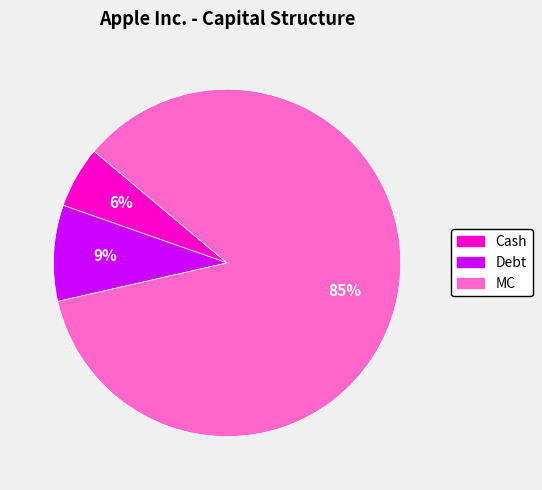

Do Debt and Cash together represent more than half of the pie?

No